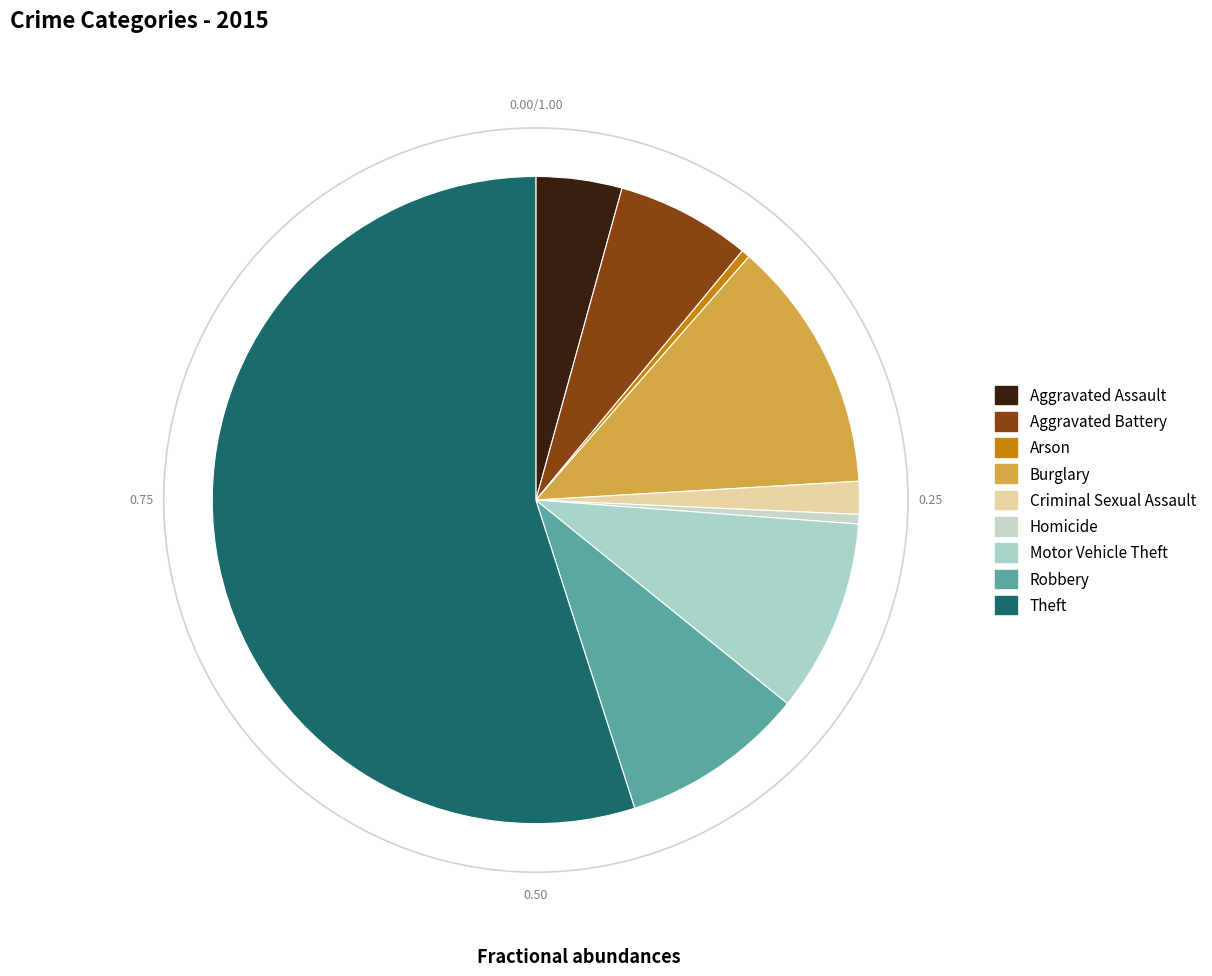

Does any single category account for the majority?

Yes